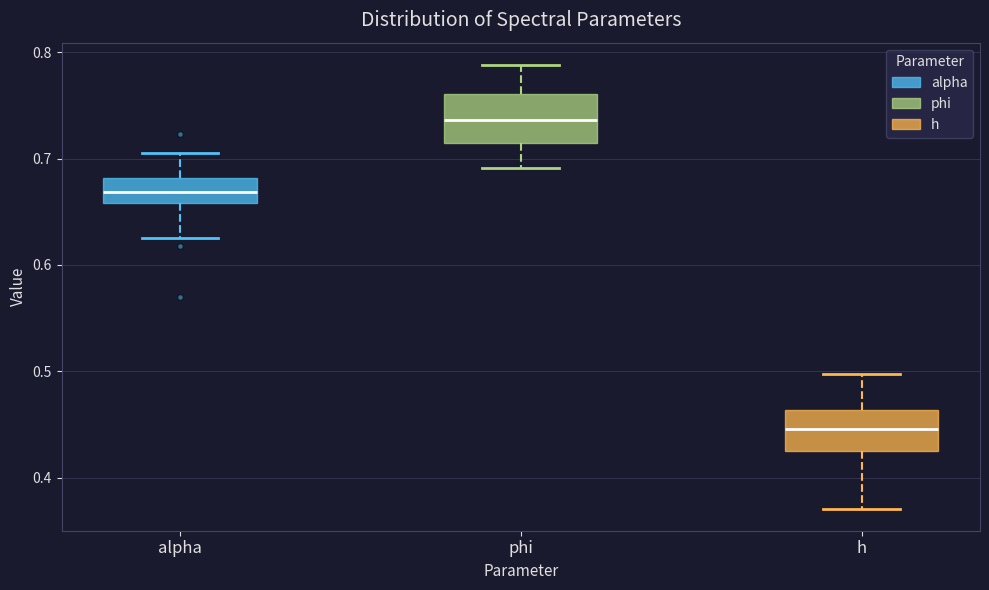

Where does the upper whisker of the box for h end on the y-axis? The values are not printed on the chart, so give them approximately, as read against the axis.

0.50